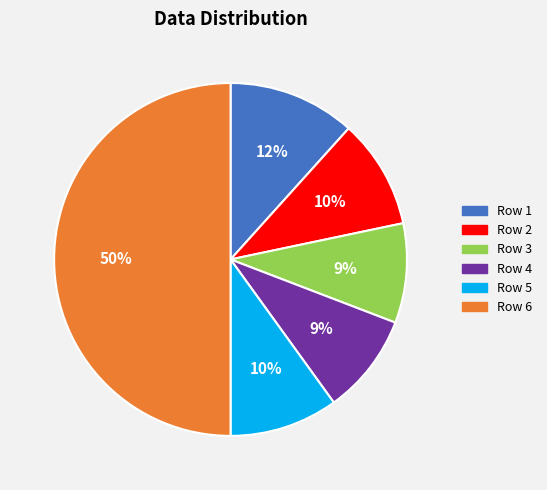

Which category has the biggest portion of the pie?

Row 6